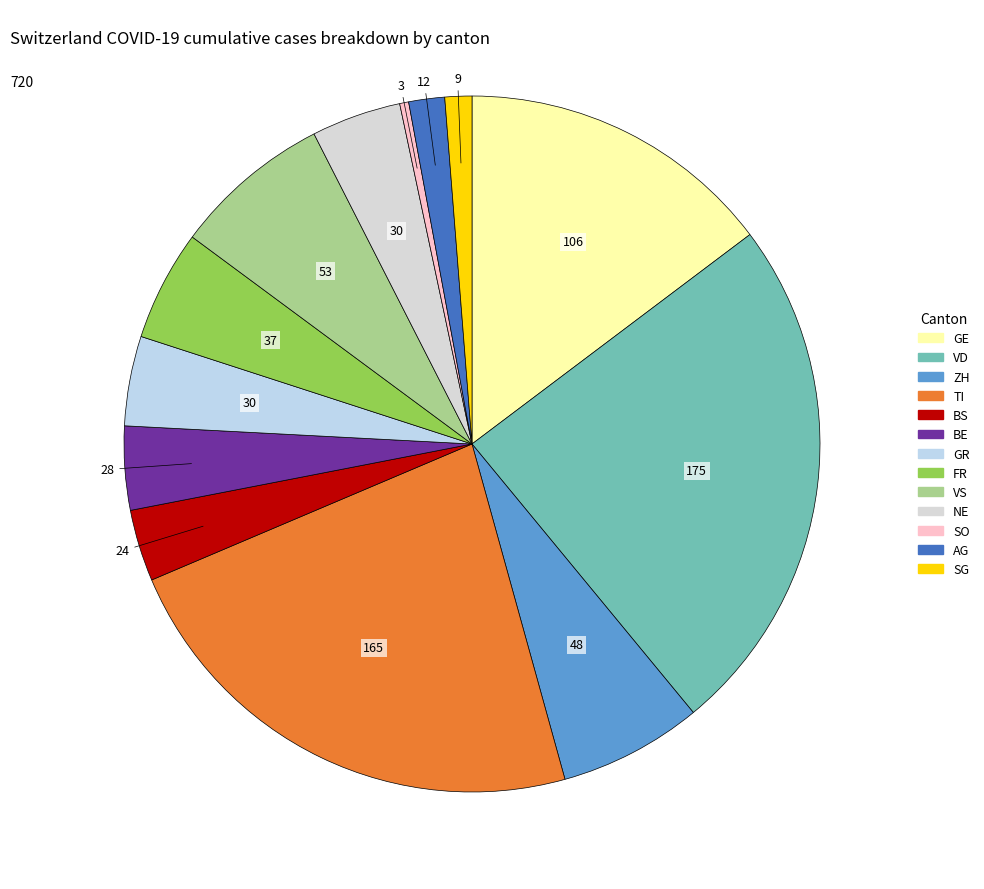

Count the number of slices in the pie.

13